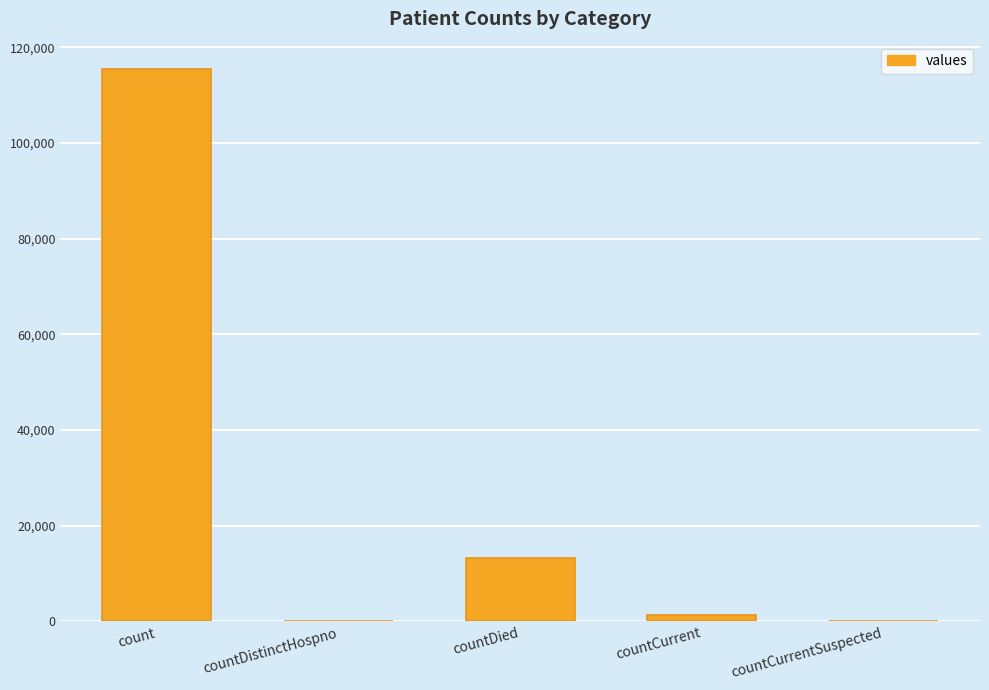

Where is the data nearest to the value 57689?

countDied